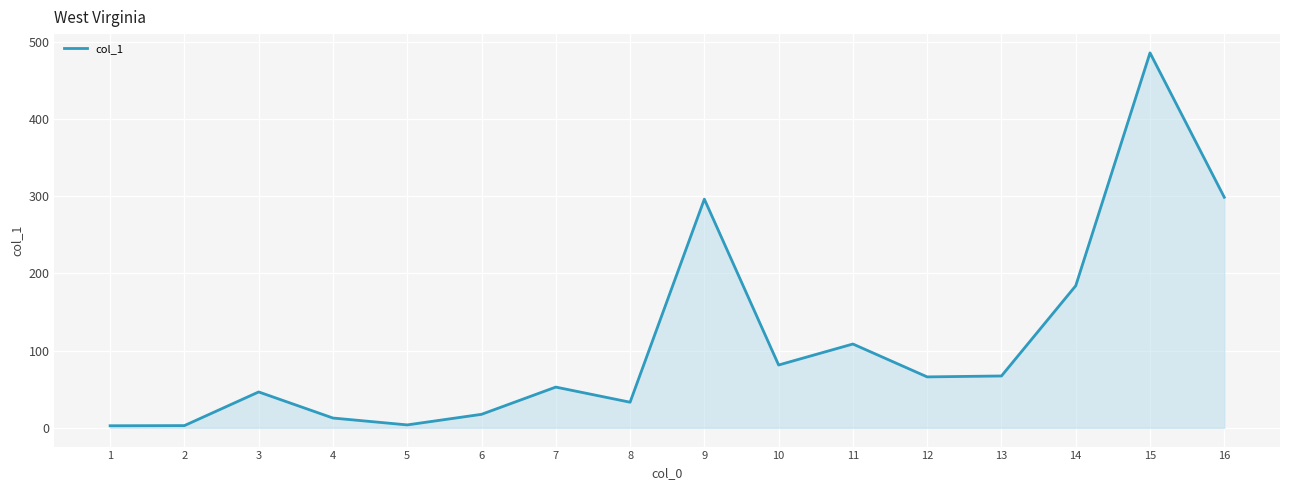

What is the ratio of the value at 3 to the value at 12?

0.7